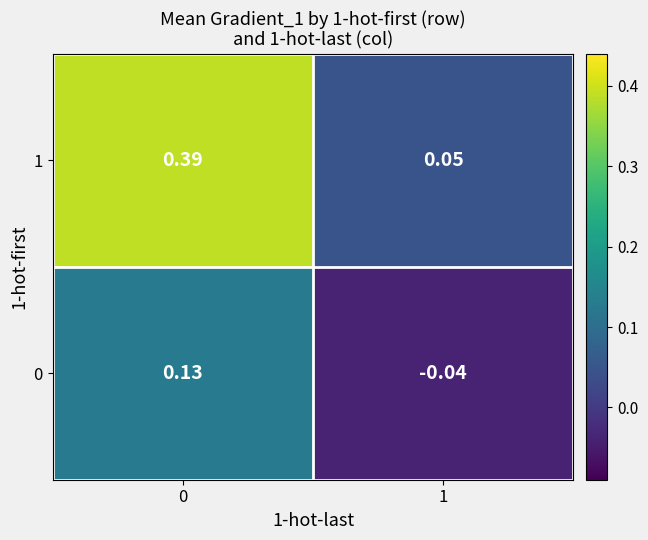

How many distinct data groups are displayed?

2